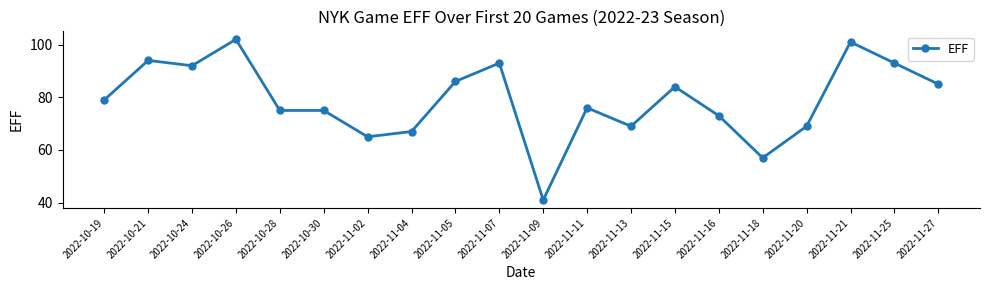

What is the change in value from 2022-10-19 to 2022-11-05?

+7